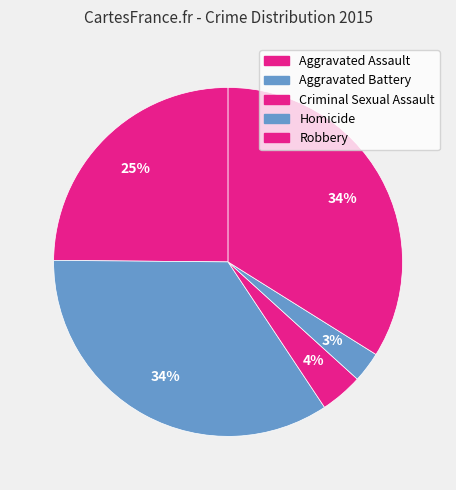

Is it true that Aggravated Assault is 25% of the pie?

True